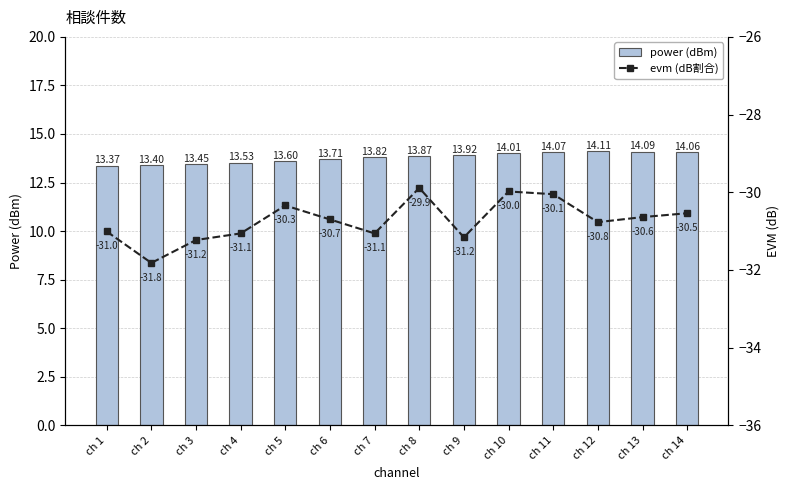

What is the lowest value of the power (dBm) series?

13.4